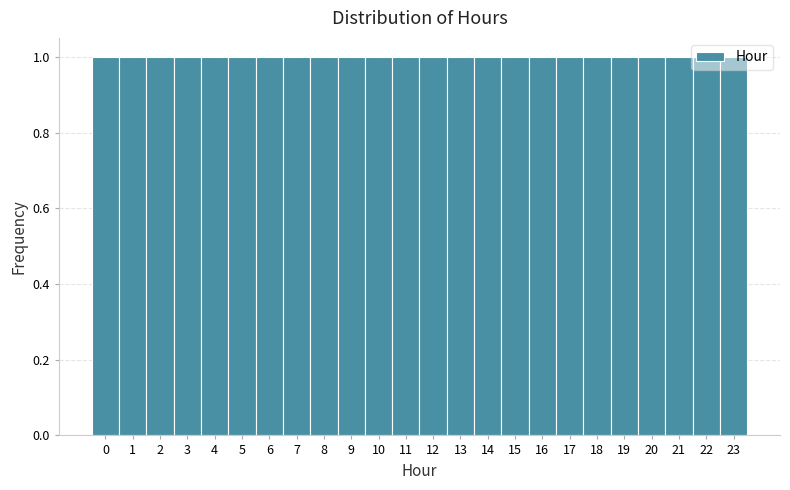

What is the height of the bar covering 5.5 to 6.5 on the x-axis? The values are not printed on the chart, so give them approximately, as read against the axis.

1